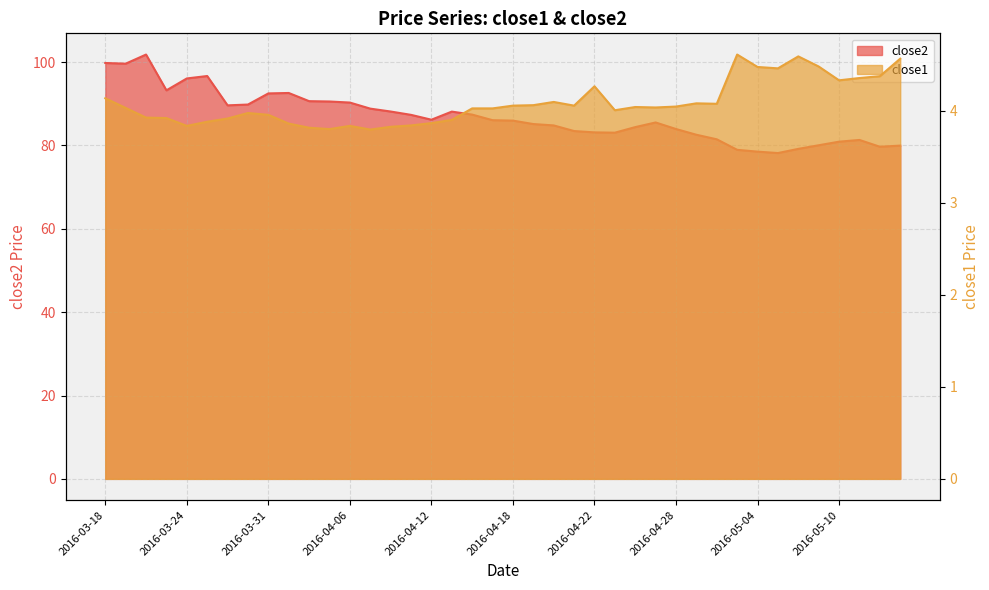

What position from the left is 2016-04-27?

28